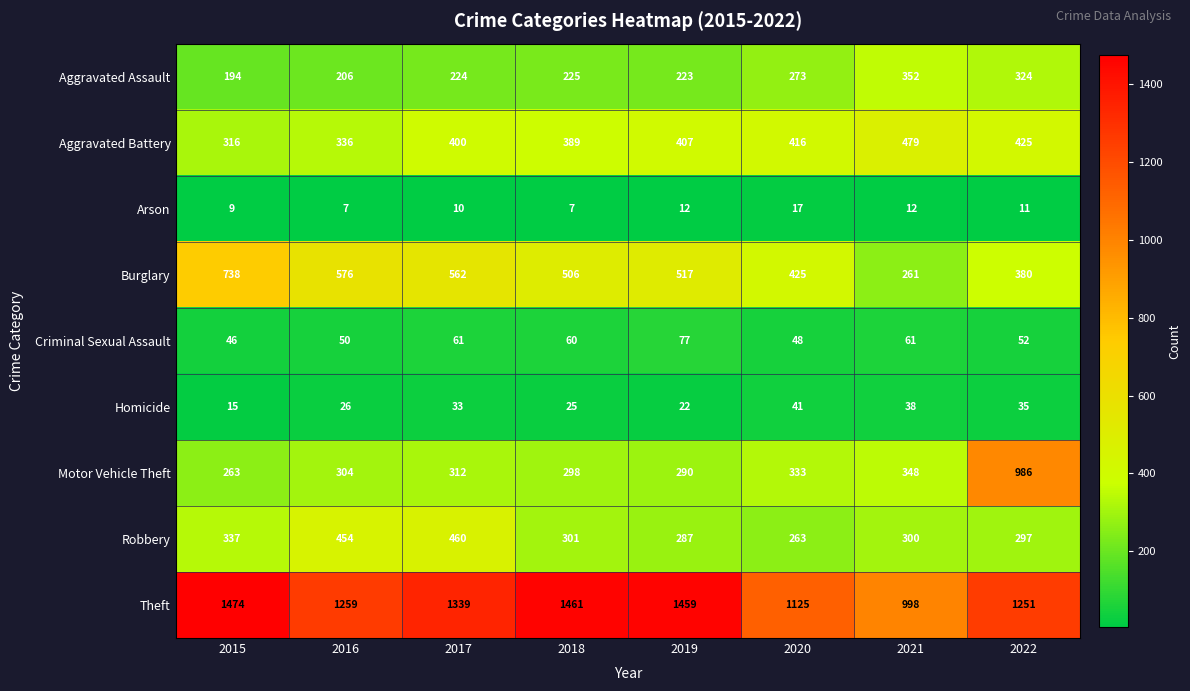

What is the spread (max minus min) of values at 2016?

1252